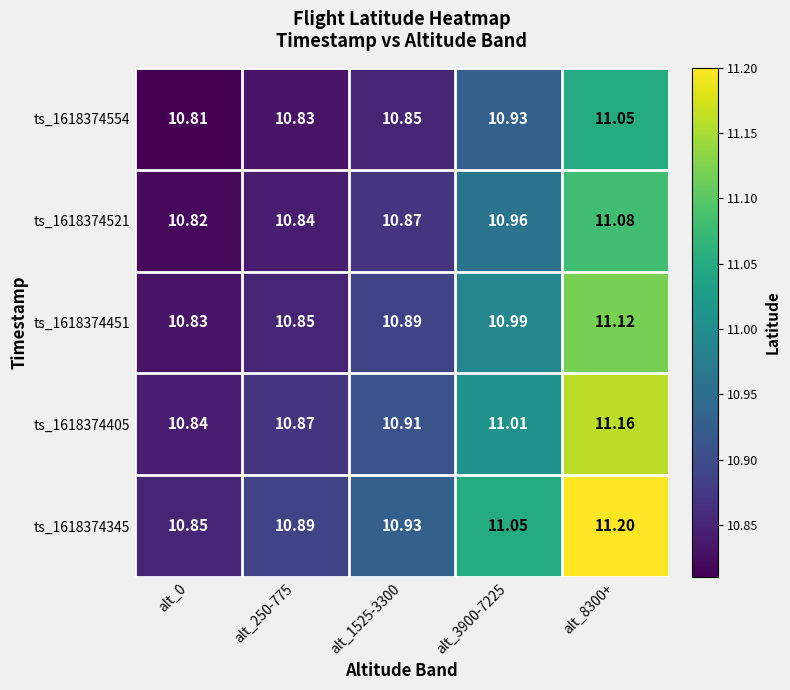

Is the value of ts_1618374405 at alt_1525-3300 greater than the value of ts_1618374345 at alt_250-775?

Yes